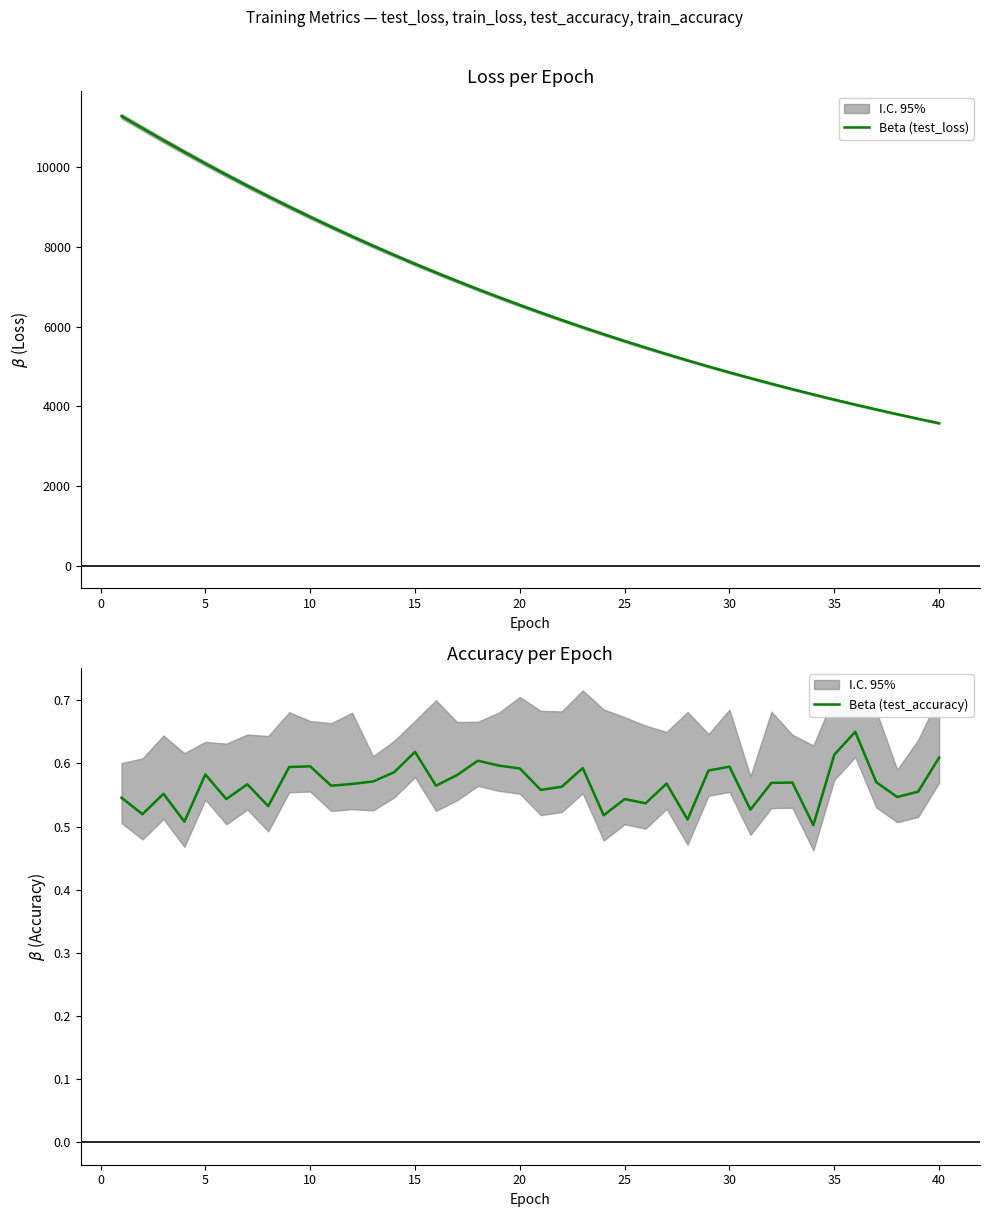

What is the minimum value for Beta (test_loss)?

3573.7